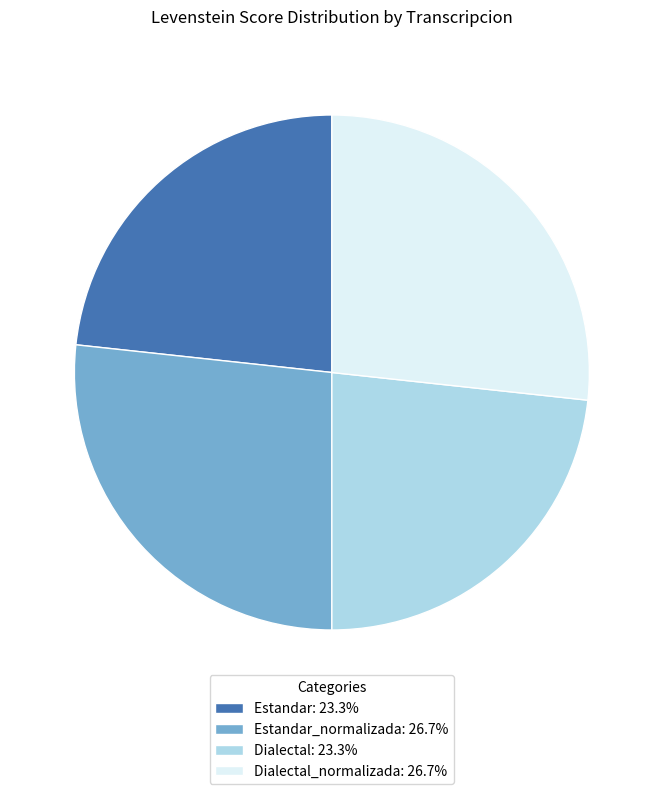

Approximately how many times larger is the value at Estandar: 23.3% compared to Estandar_normalizada: 26.7%?

0.9